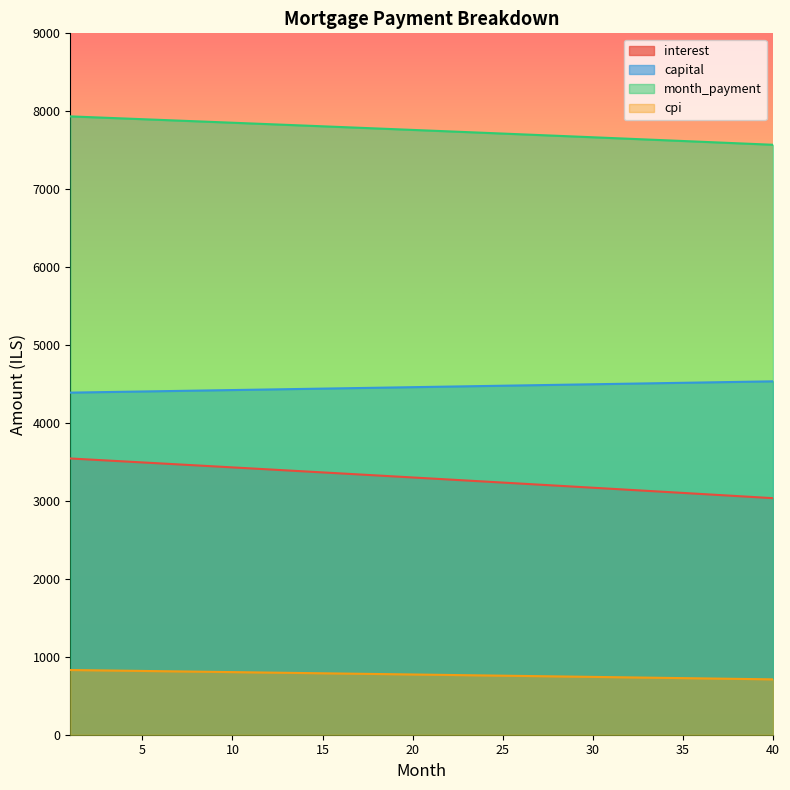

What are all the series names shown in the legend?

interest, capital, month_payment, cpi